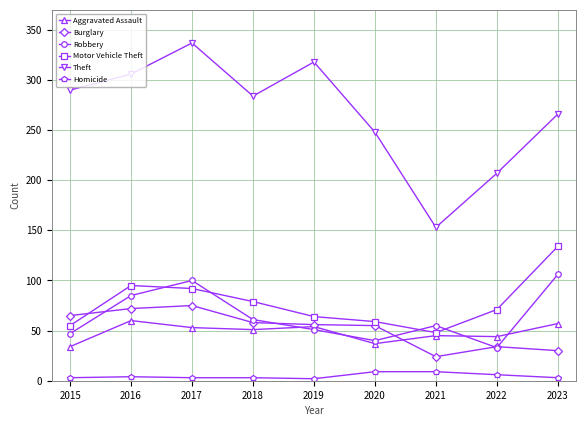

True or false: Aggravated Assault and Robbery intersect in this chart.

True